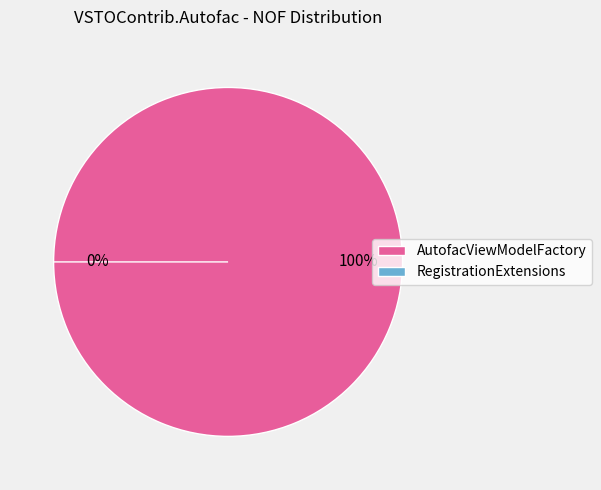

Count the number of slices in the pie.

2